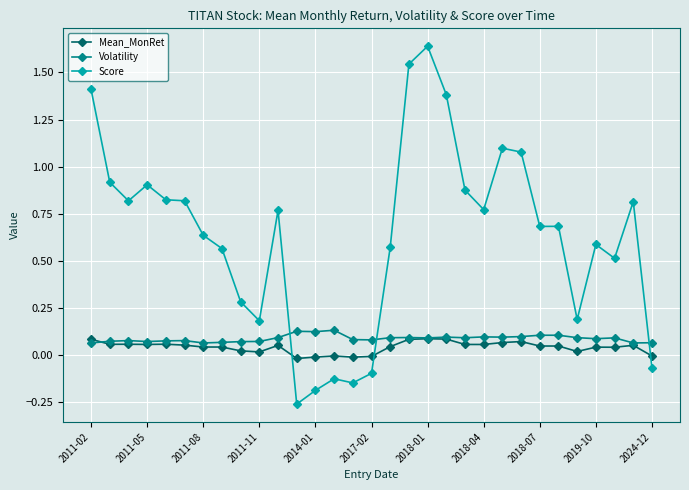

Which series has the largest range (max minus min)?

Score